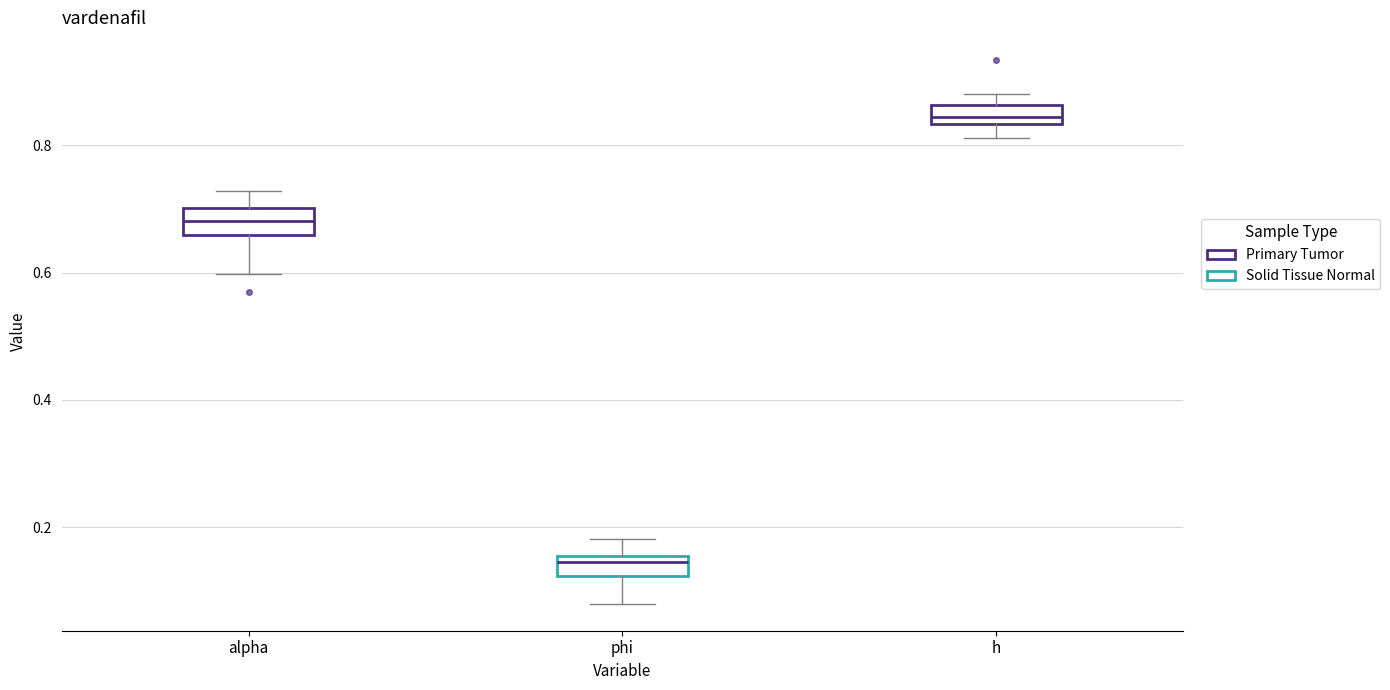

Where does the upper whisker of the box for alpha end on the y-axis? The values are not printed on the chart, so give them approximately, as read against the axis.

0.72